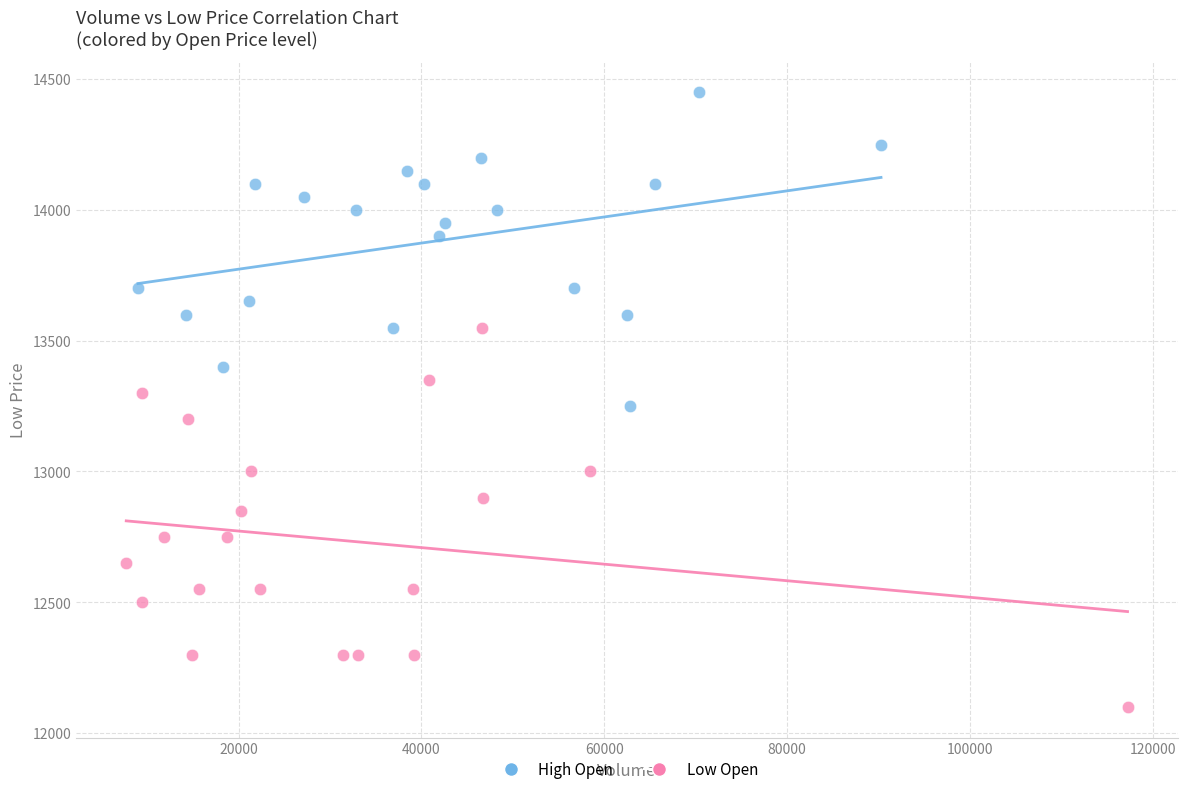

Which series reaches the minimum Y coordinate?

Low Open